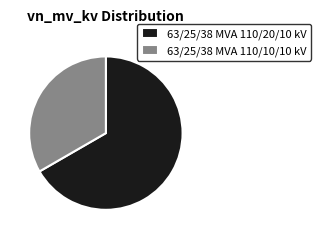

How many segments does this pie chart have?

2